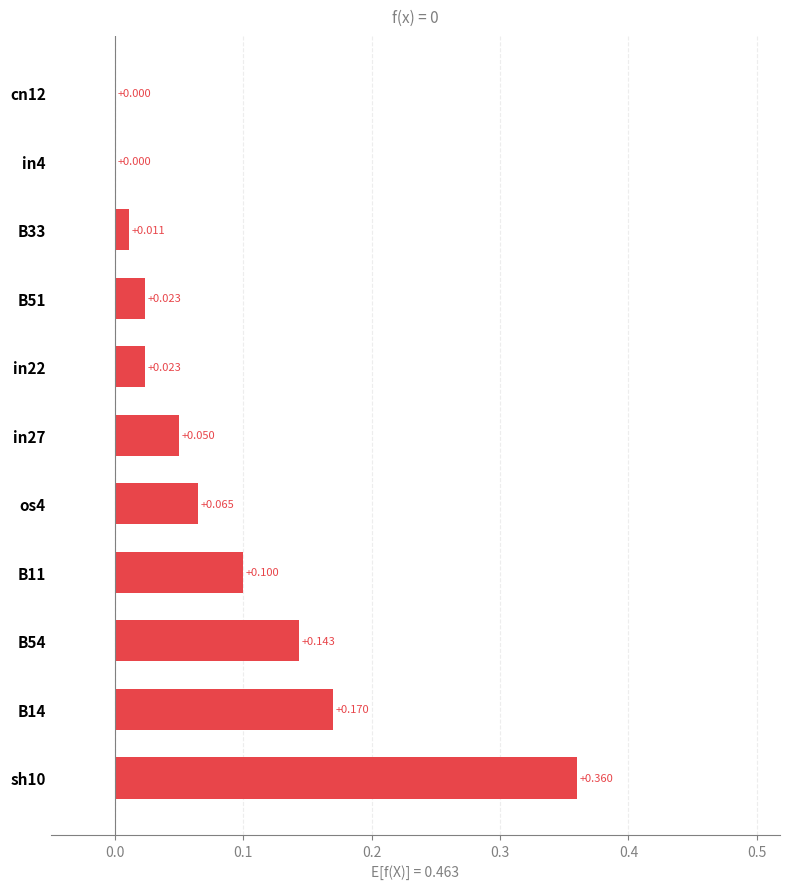

What is the maximum value shown in the chart?

0.4